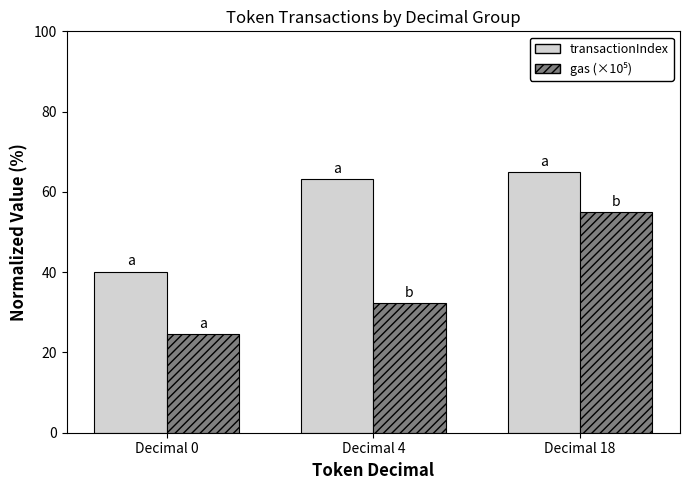

At which category is the sum across all series the highest?

Decimal 18